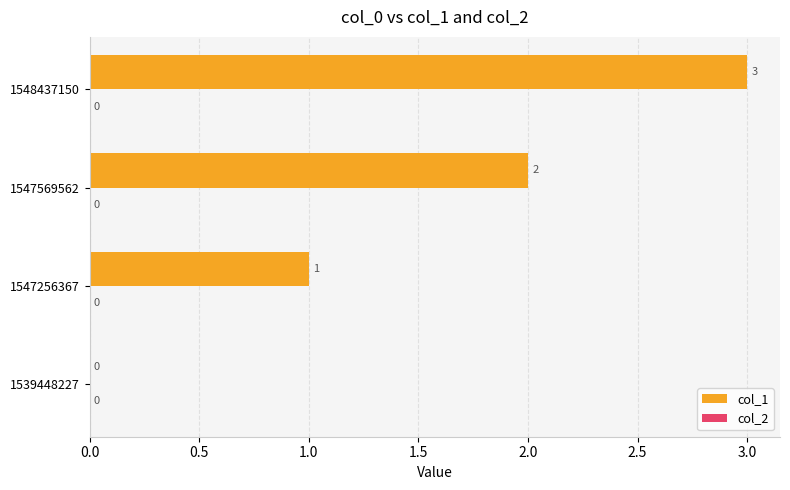

What is the sum of all values?

6